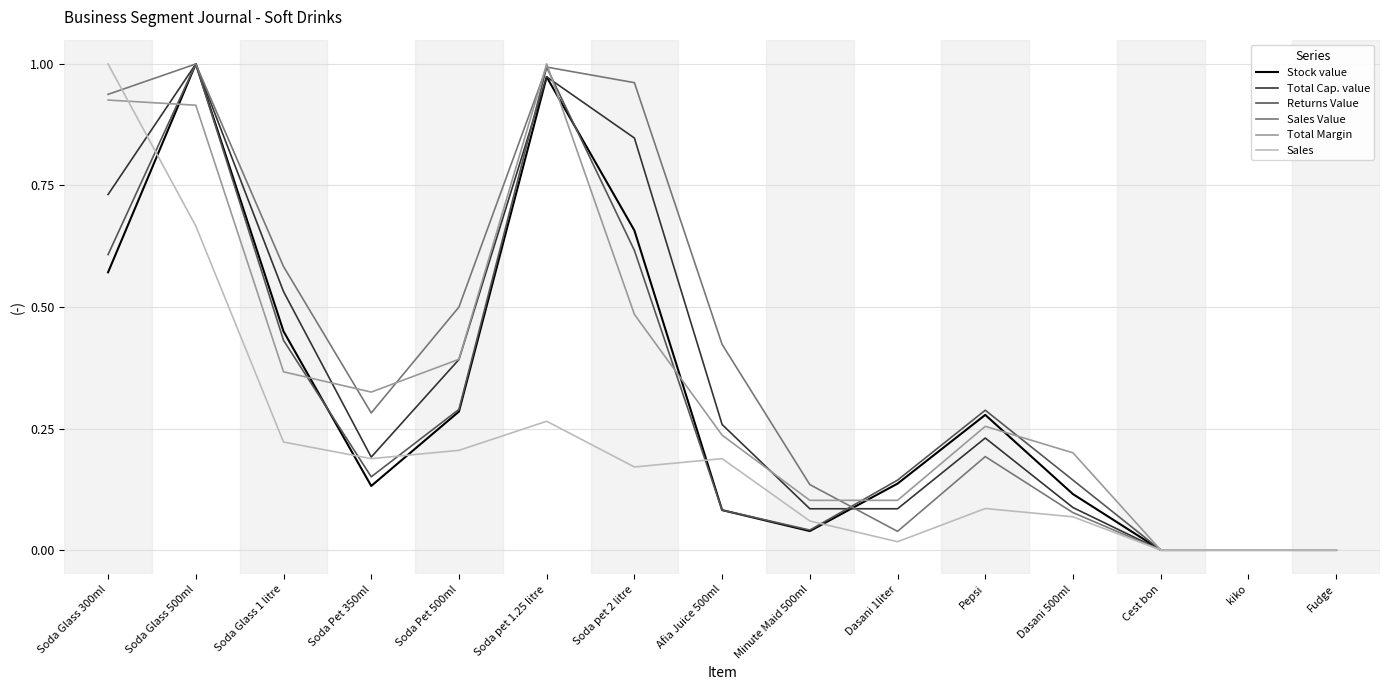

At which category is the sum across all series the highest?

Soda Glass 500ml